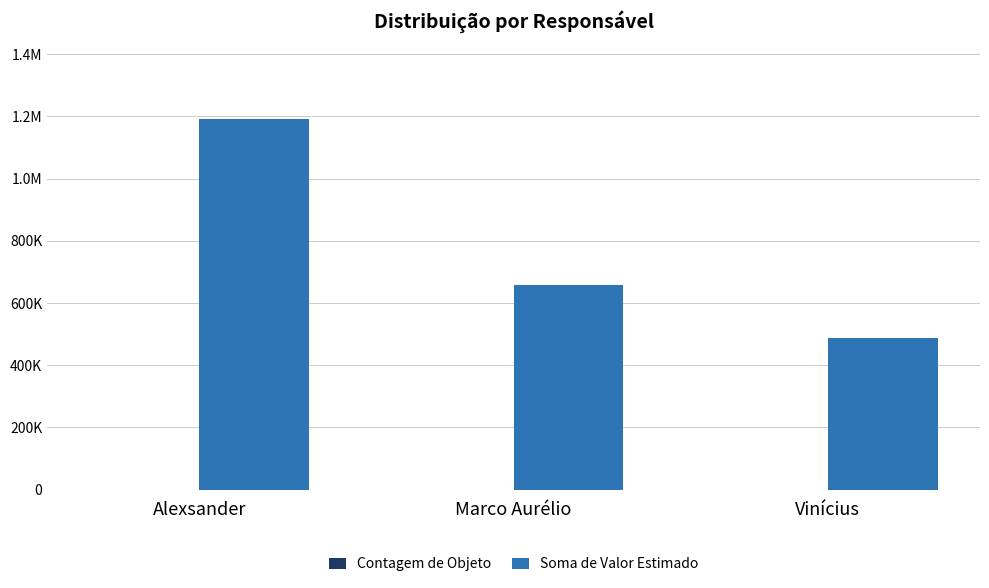

What is the label of the 3rd bar from the right?

Alexsander